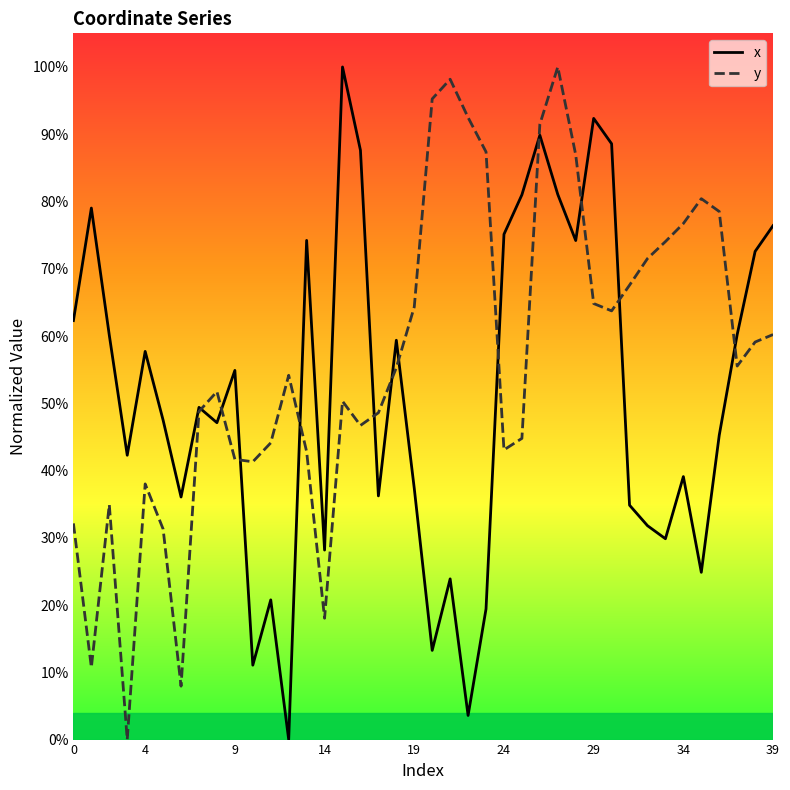

Where is x nearest to the value 0?

12